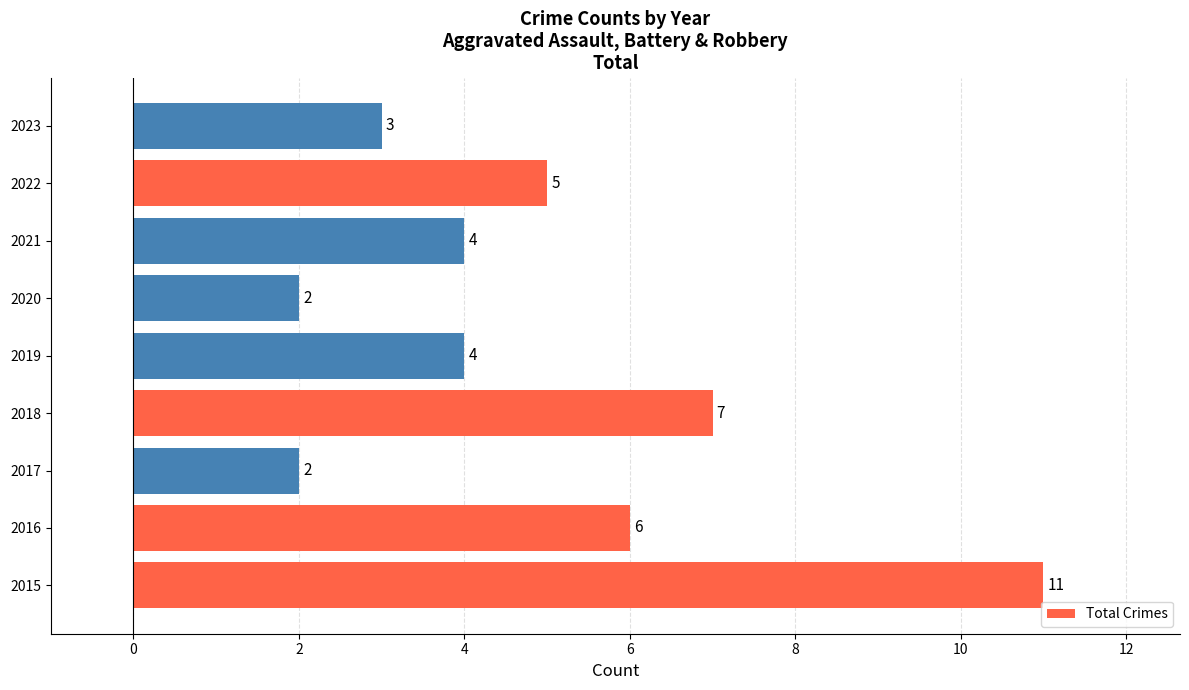

At which label is the value closest to 6?

2016